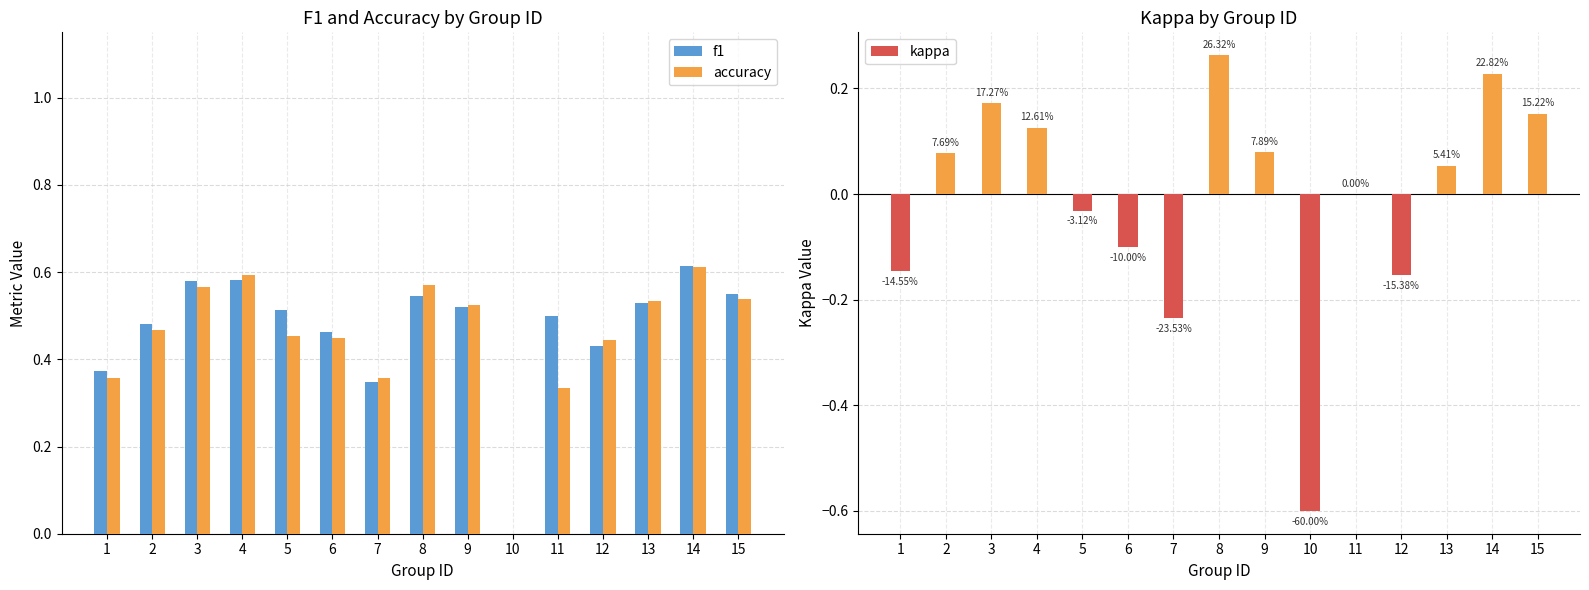

What is the sum of all f1 values?

7.0